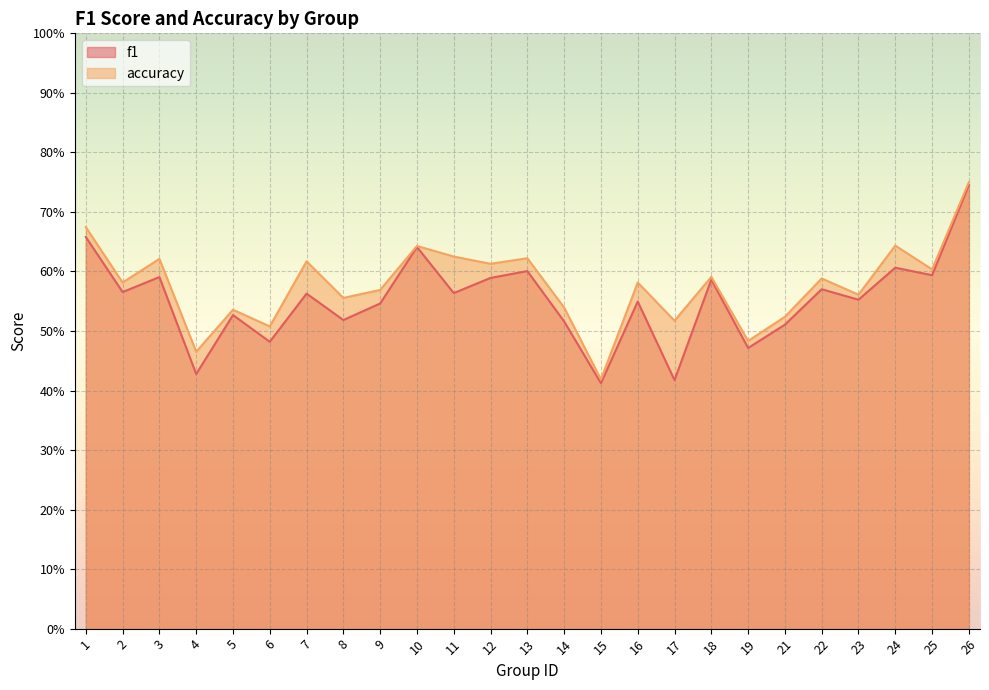

True or false: accuracy and f1 intersect in this chart.

False